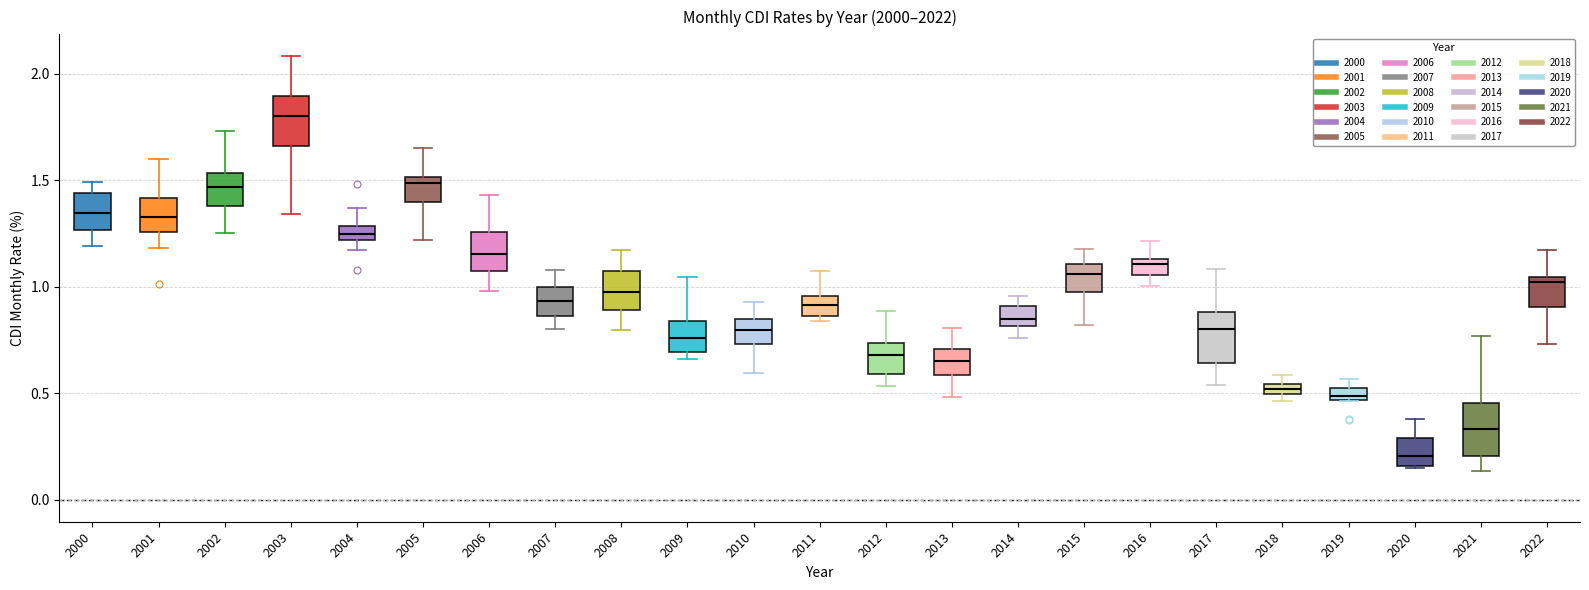

Where does the lower whisker of the box at x = 2001 end on the y-axis? The values are not printed on the chart, so give them approximately, as read against the axis.

1.20